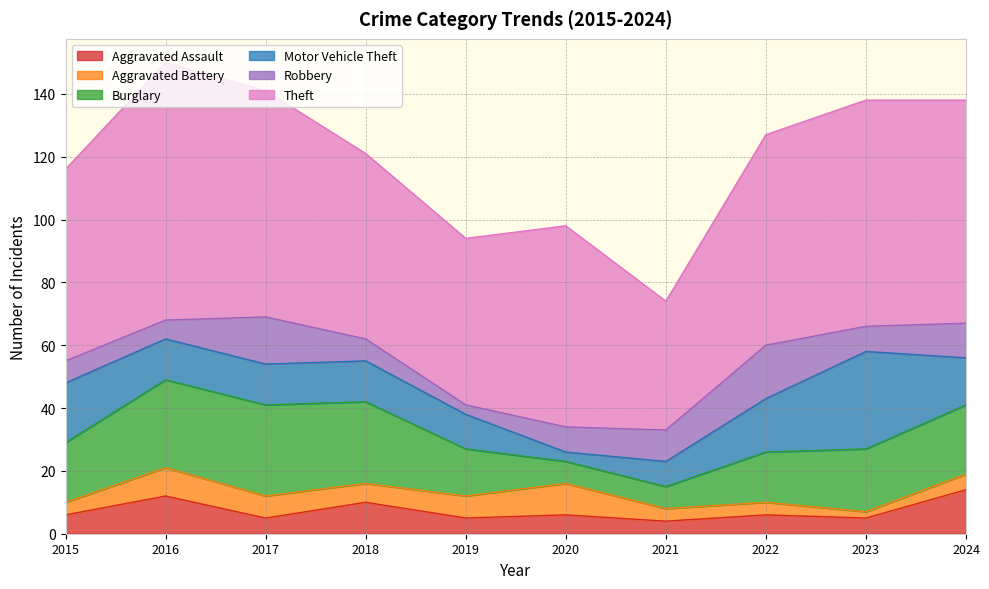

Is it true that Aggravated Assault equals 14 at 2024?

True